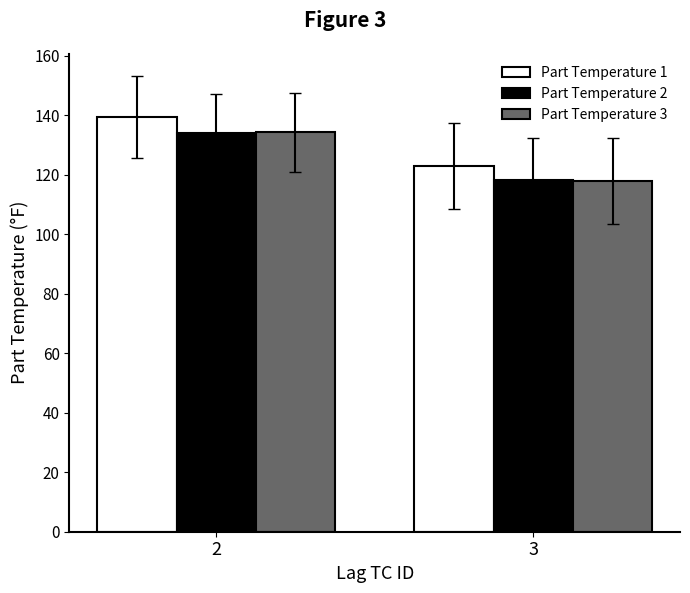

What is the sum of the Part Temperature 2 values at 2 and 3?

252.1